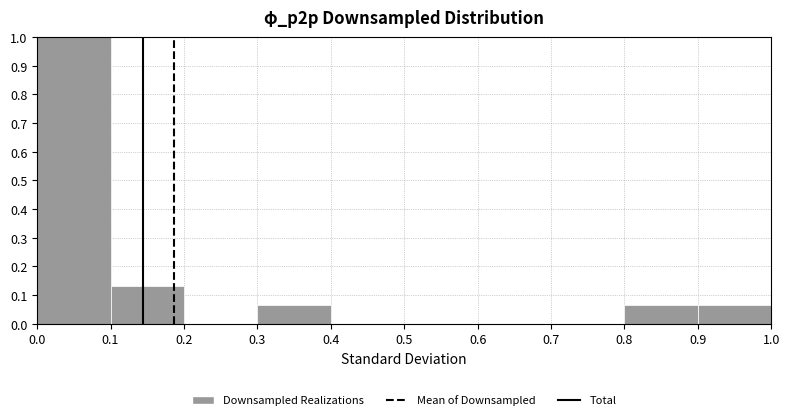

Which range on the x-axis has the tallest bar?

0.0 to 0.1